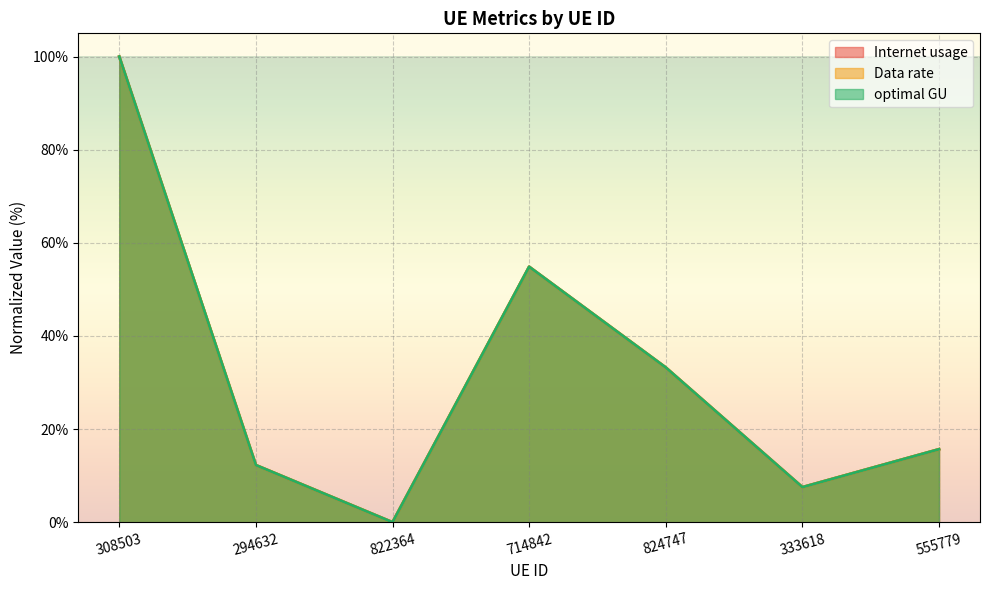

What is the average value of the optimal GU series?

31.9